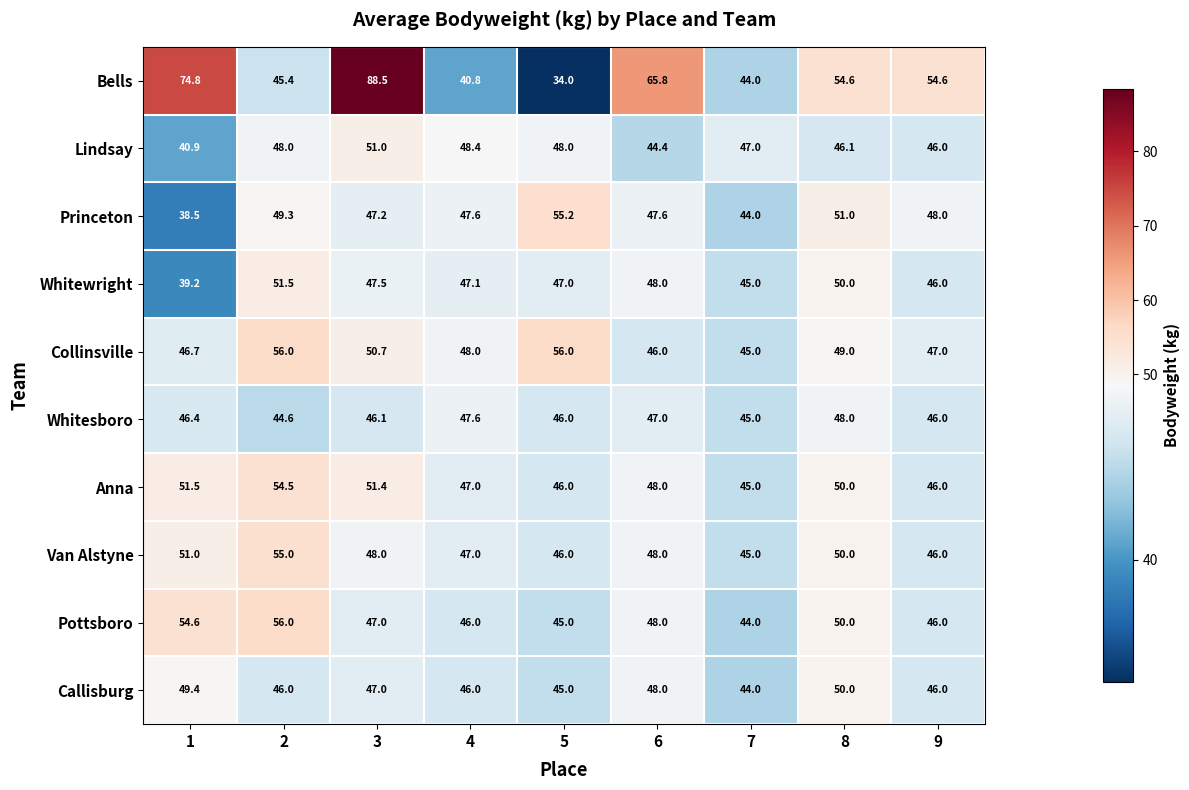

What is the difference between the highest and lowest values at 2?

11.4